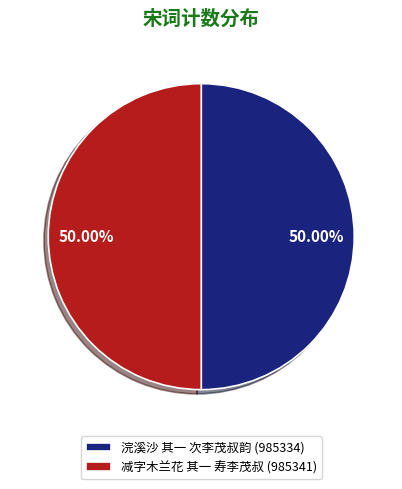

Combined, do 减字木兰花 其一 寿李茂叔 (985341) and 浣溪沙 其一 次李茂叔韵 (985334) account for over 50%?

Yes